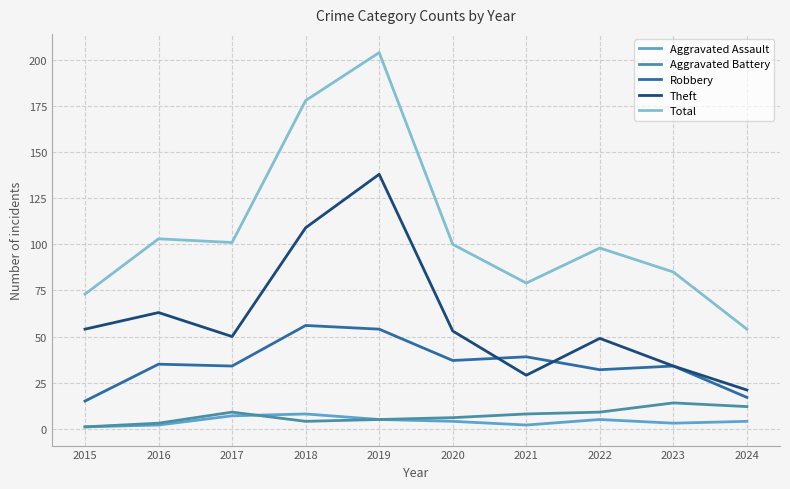

What is the total value across all series at 2017?

201